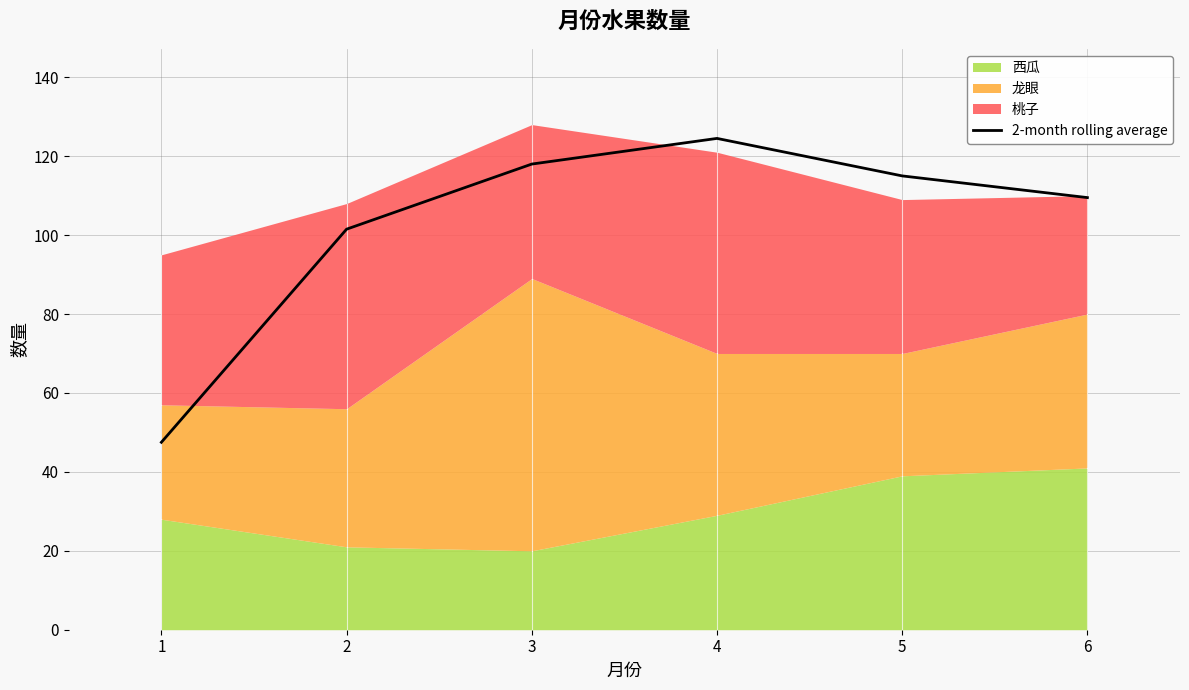

What is the difference between the second highest and second lowest values?

16.5